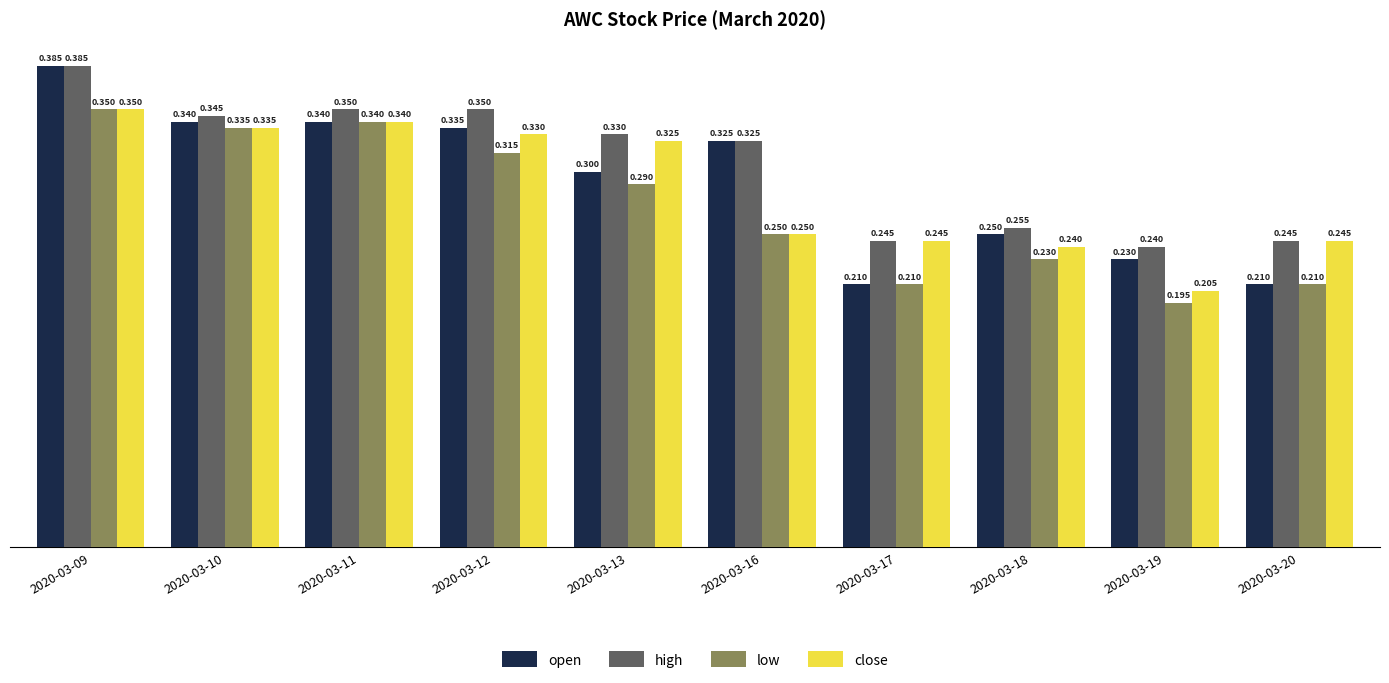

Between 2020-03-12 and 2020-03-16, which series saw the biggest shift?

close